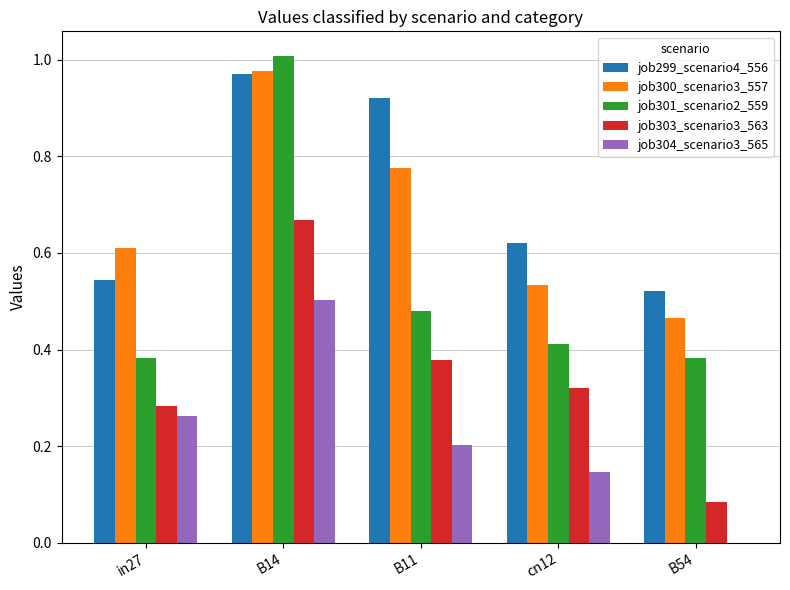

At which label does job299_scenario4_556 reach its peak?

B14